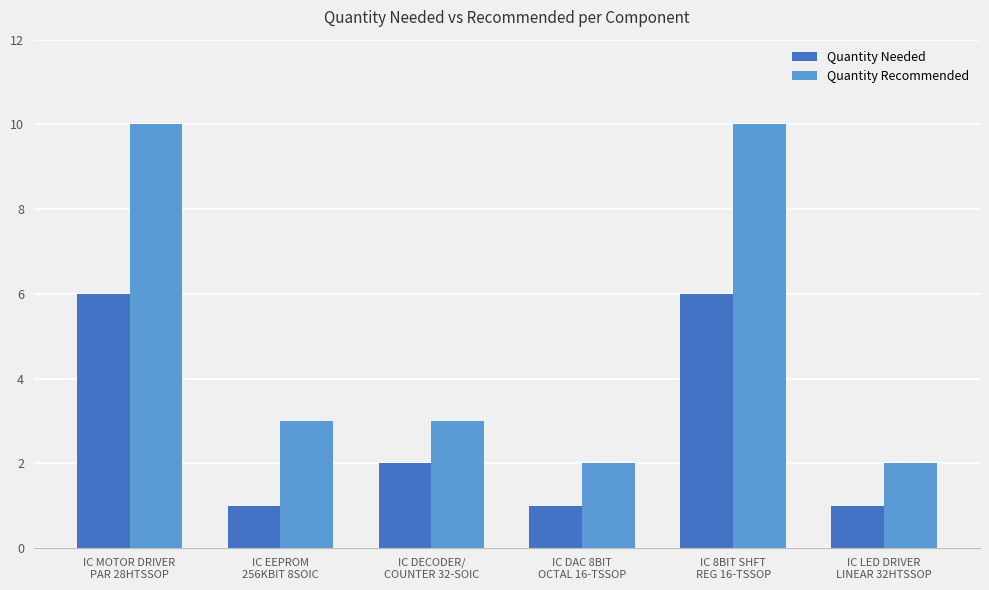

List the series in order of their peak value, highest first.

Quantity Recommended, Quantity Needed